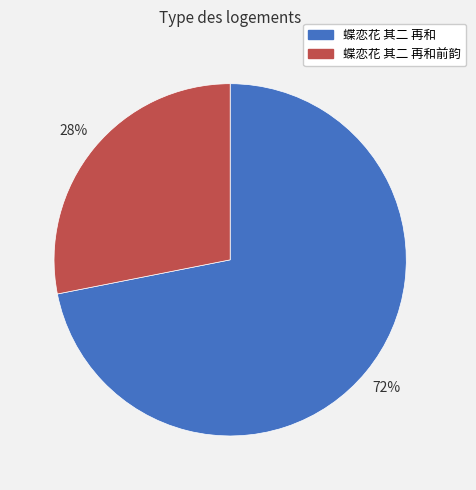

Between 蝶恋花 其二 再和 and 蝶恋花 其二 再和前韵, which is larger?

蝶恋花 其二 再和